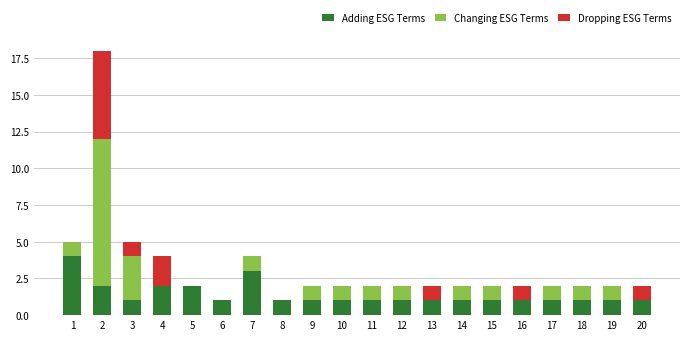

What is the approximate value of Adding ESG Terms at 7?

3